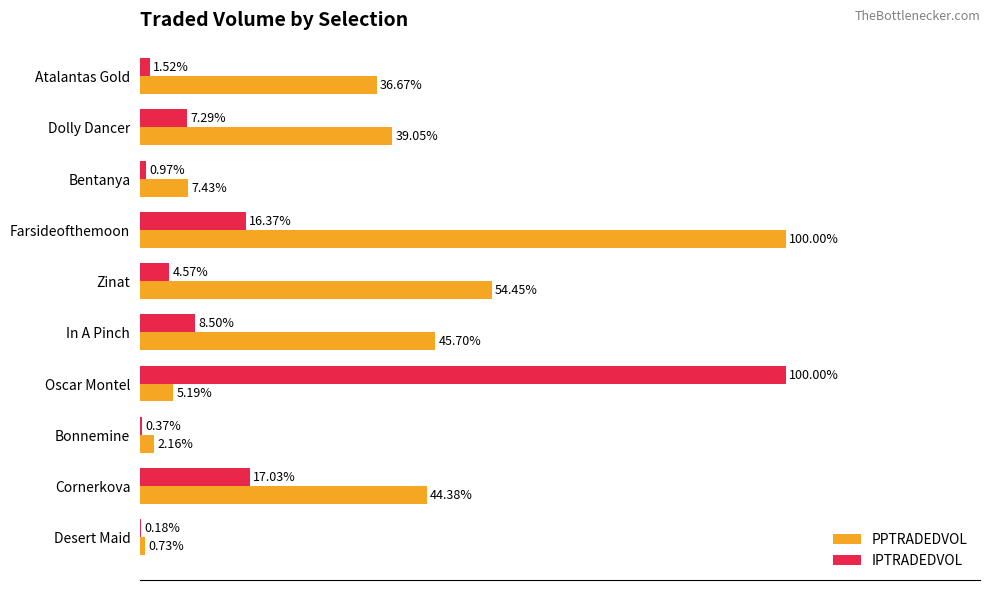

Is the value of PPTRADEDVOL at Oscar Montel greater than the value of IPTRADEDVOL at In A Pinch?

No